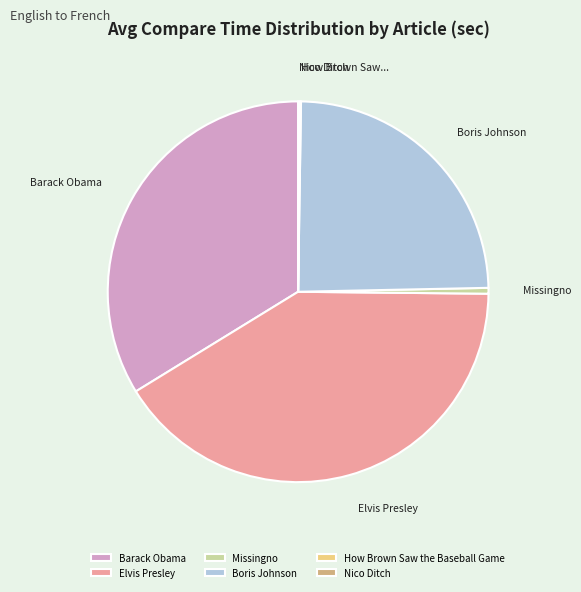

Does Missingno represent more than half of the total?

No